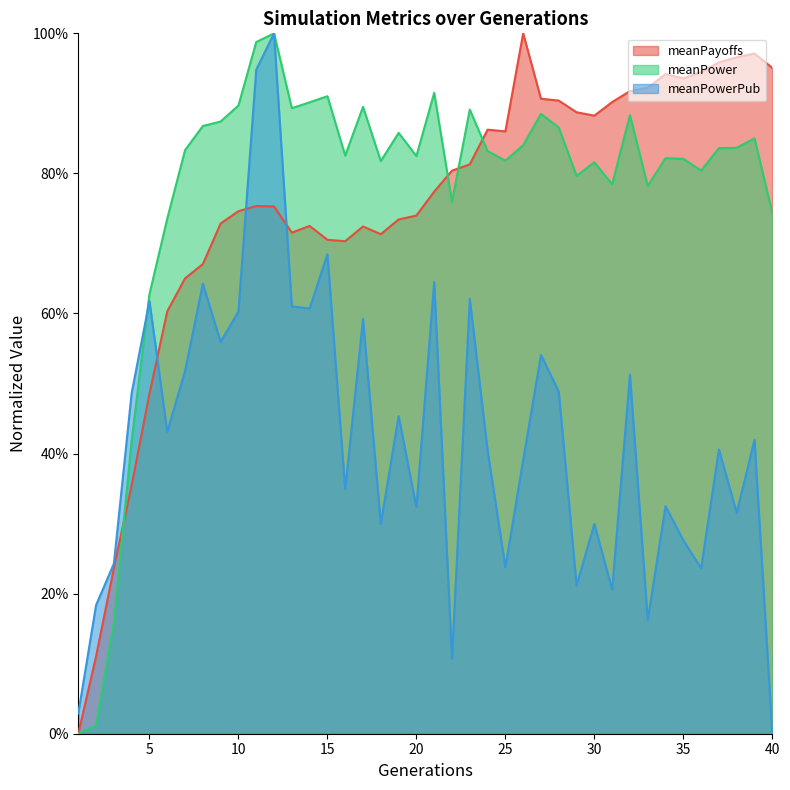

What is the difference between the highest and lowest values at 2?

0.2